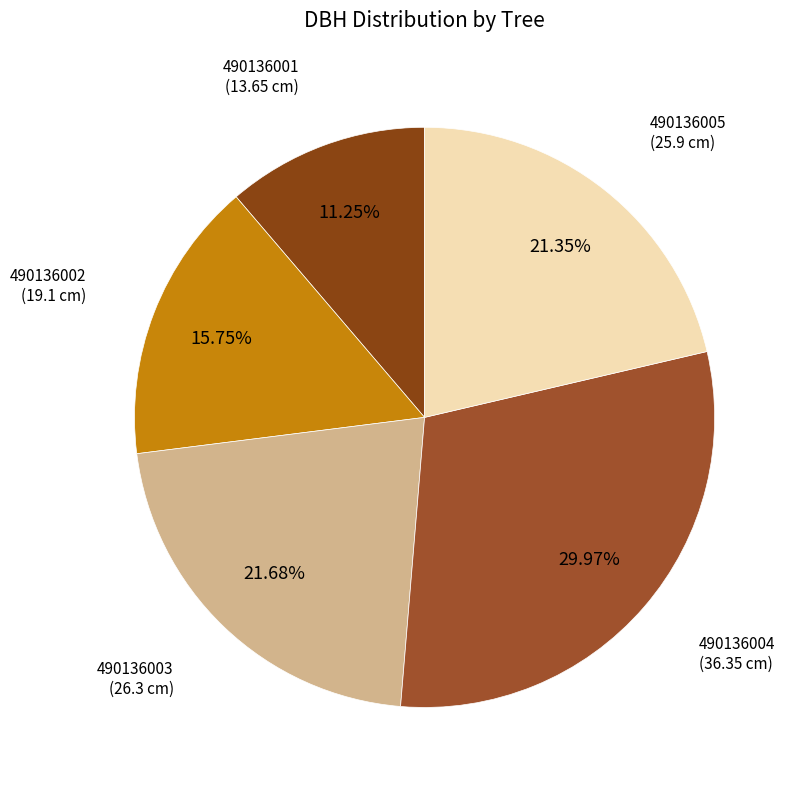

How many segments does this pie chart have?

5